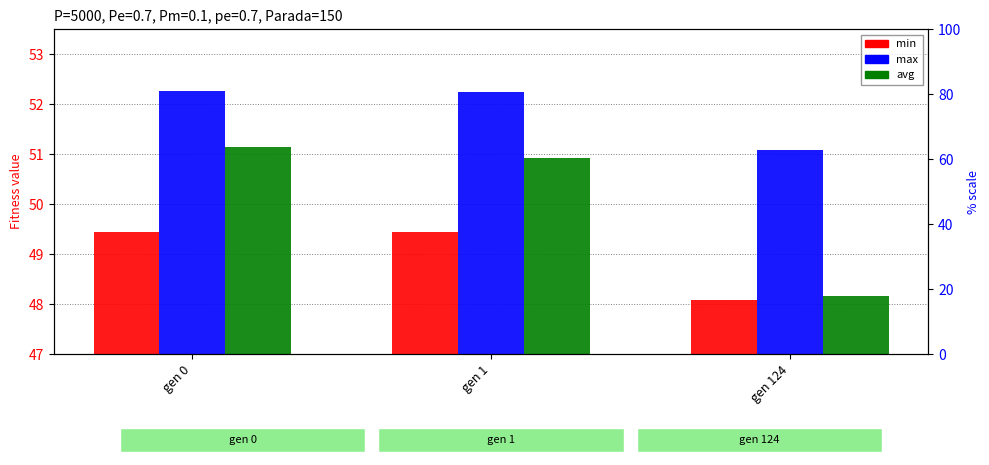

Are the bars horizontal?

No